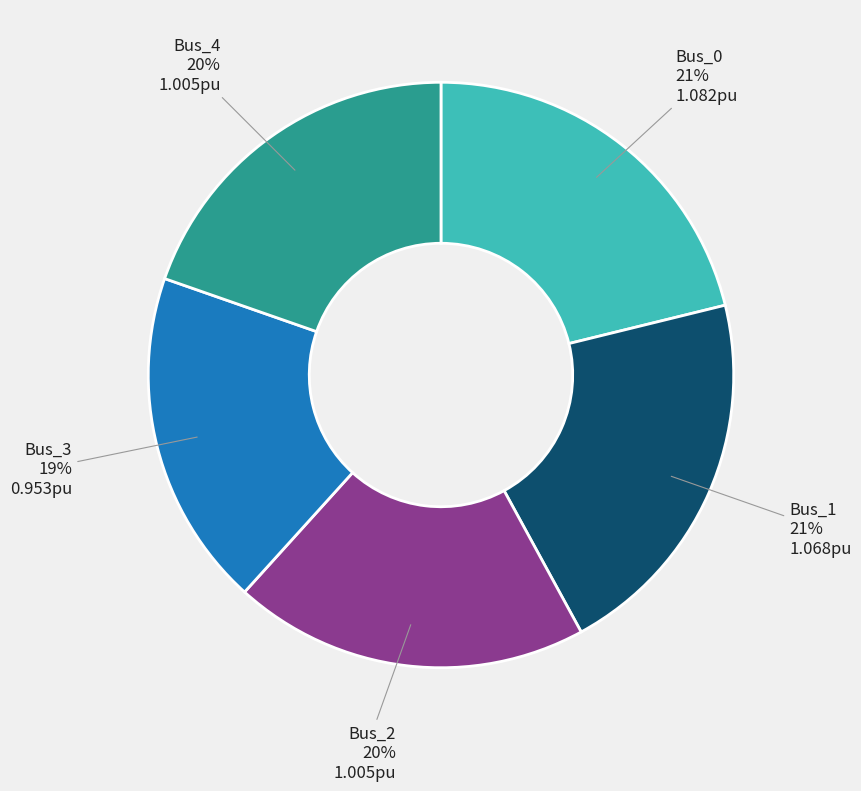

To the nearest percent, what is the average slice percentage?

20%